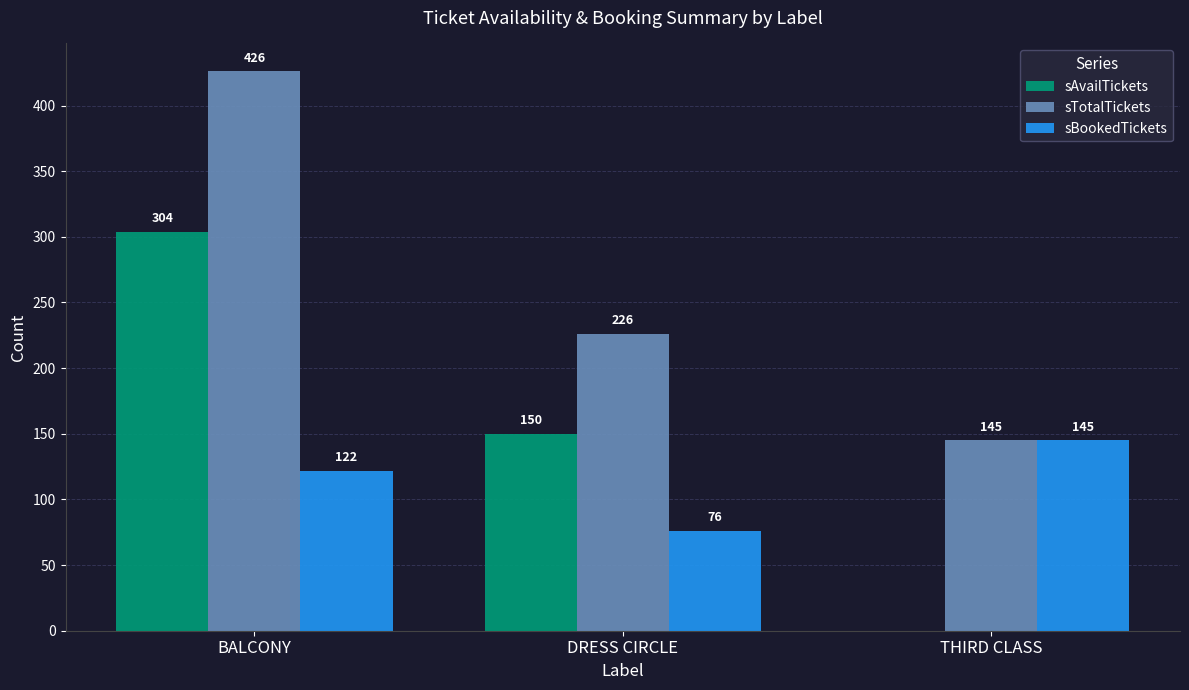

How many categories are shown in the chart?

3